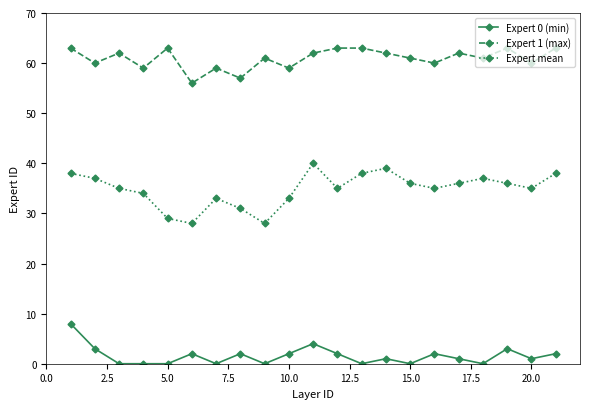

List the series in order of their overall mean, highest first.

Expert 1 (max), Expert mean, Expert 0 (min)